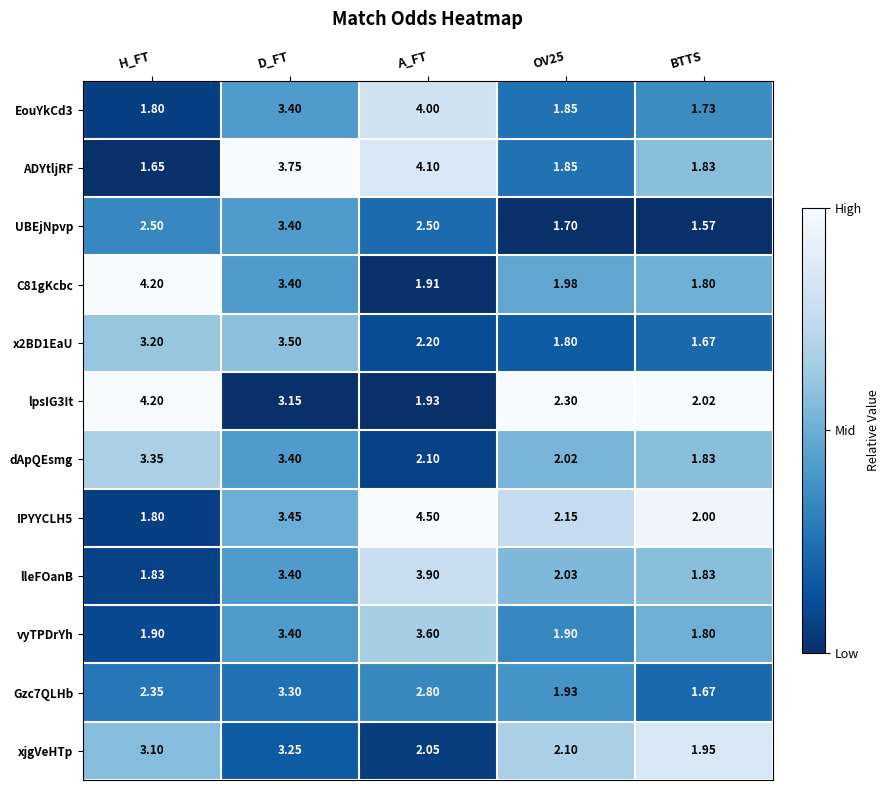

At which label is C81gKcbc closest to 3?

D_FT